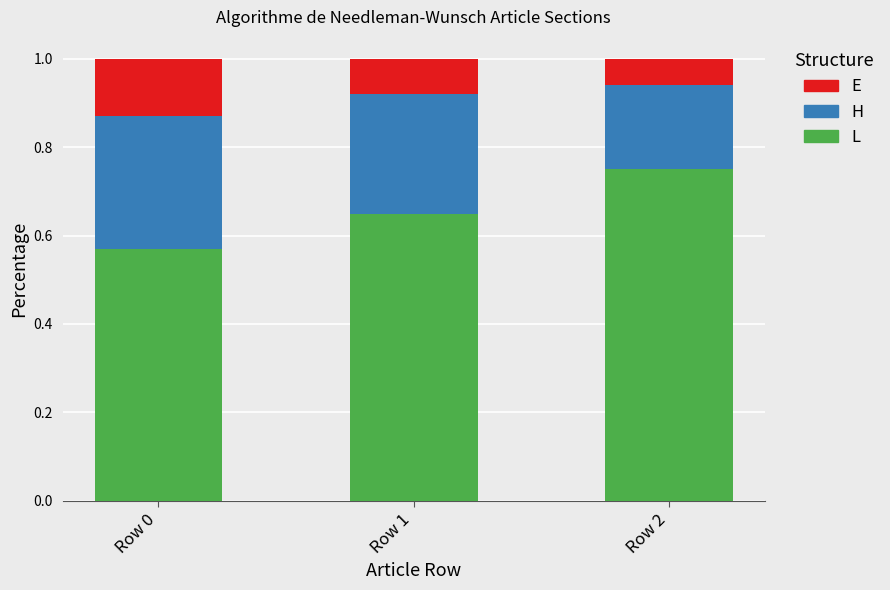

At which label does L reach its minimum?

Row 0